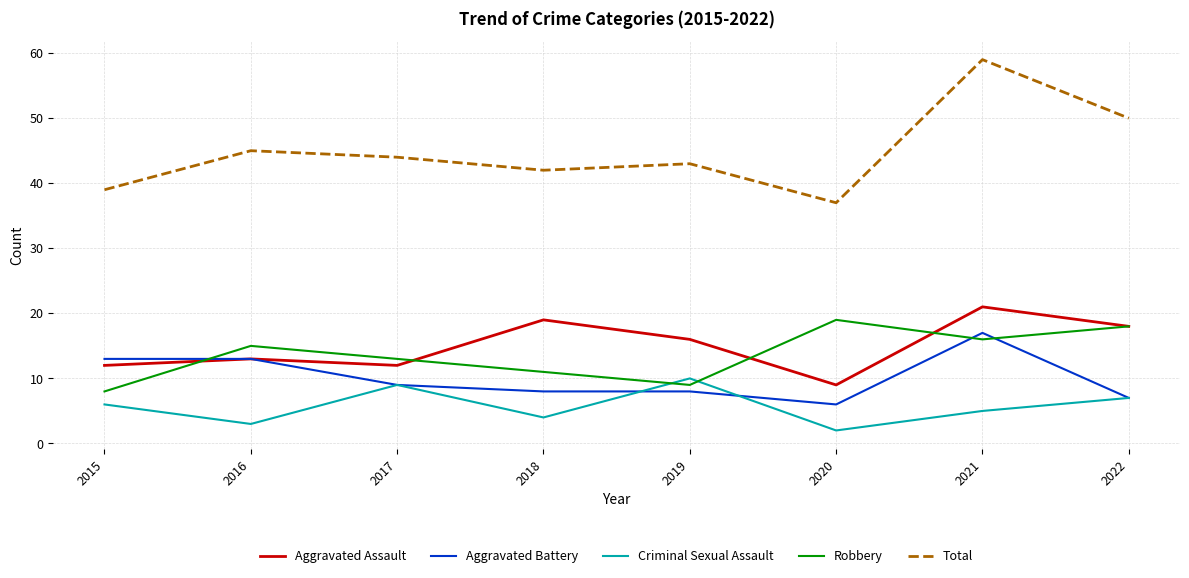

In Aggravated Assault, how many points are lower than both neighbors (excluding endpoints)?

2